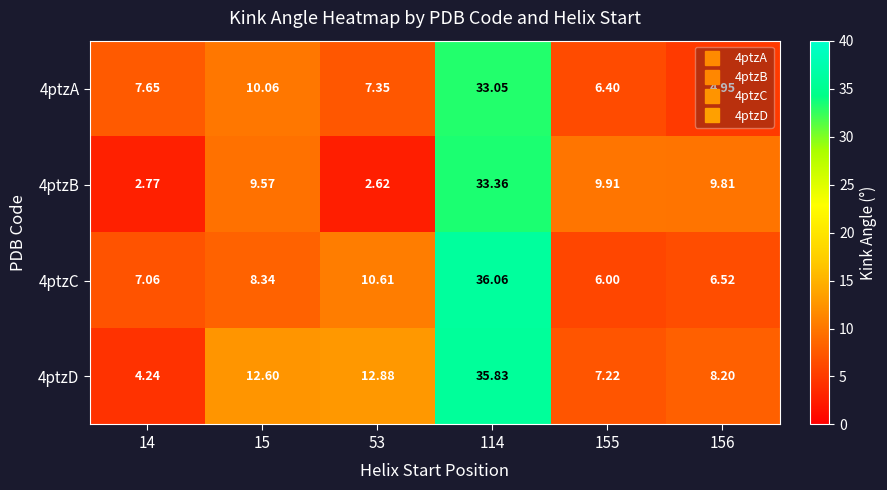

List the series in order of their peak value, highest first.

4ptzC, 4ptzD, 4ptzB, 4ptzA